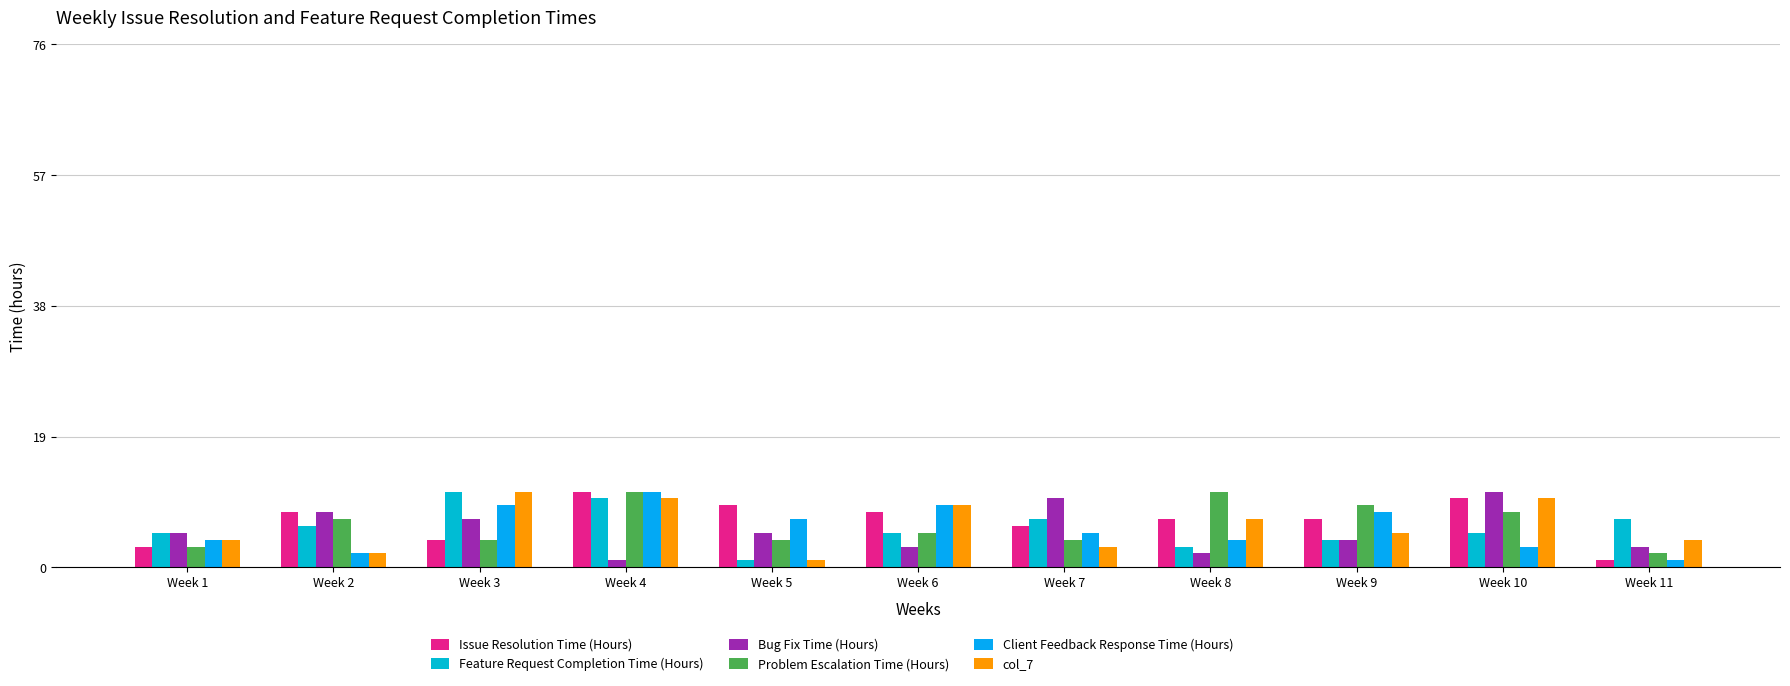

Rank the series by their maximum value, from highest to lowest.

Issue Resolution Time (Hours), Feature Request Completion Time (Hours), Bug Fix Time (Hours), Problem Escalation Time (Hours), Client Feedback Response Time (Hours), col_7